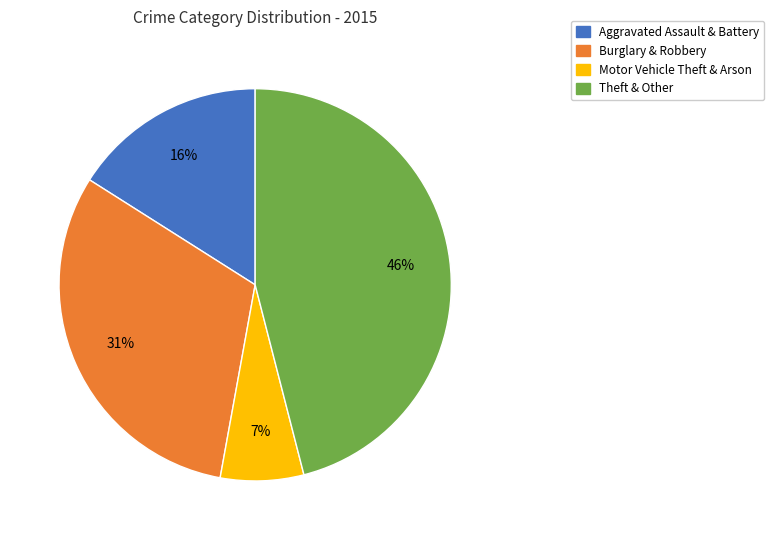

To the nearest percent, what is the difference between the Aggravated Assault & Battery and Motor Vehicle Theft & Arson slice percentages?

9%